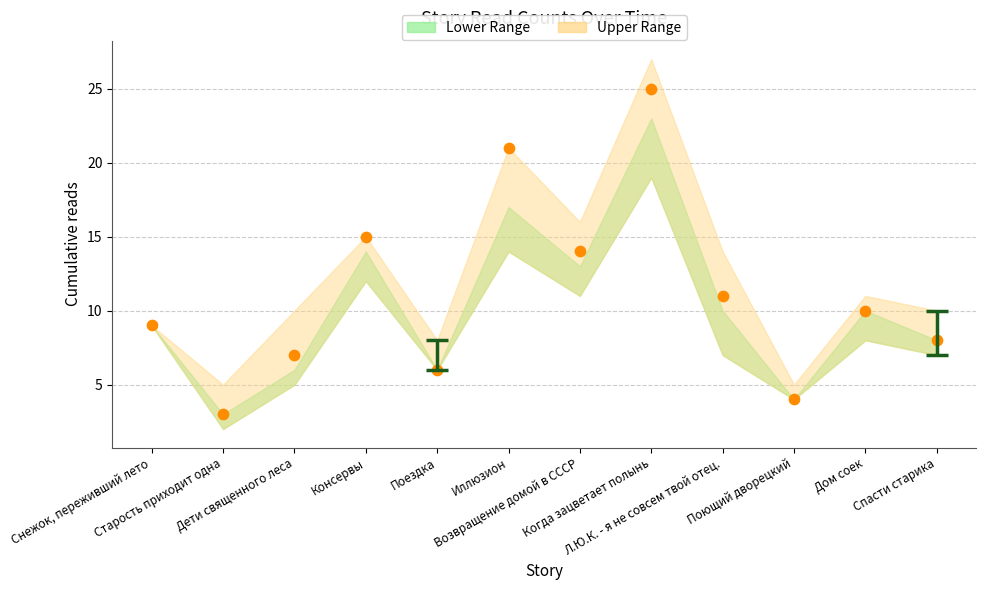

What is the average Y value?

11